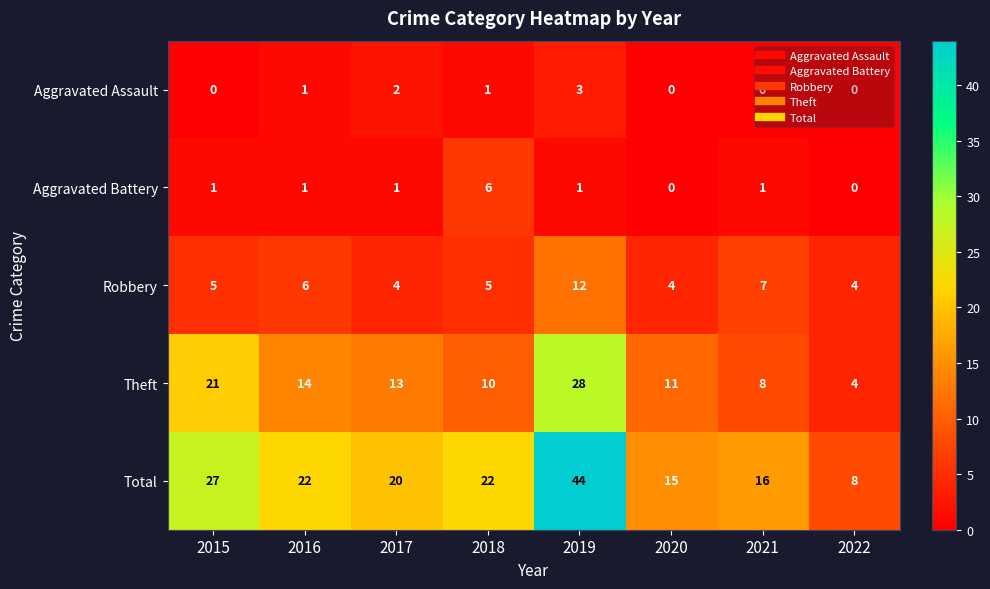

The Aggravated Assault series shows 1 at 2016. True or false?

True